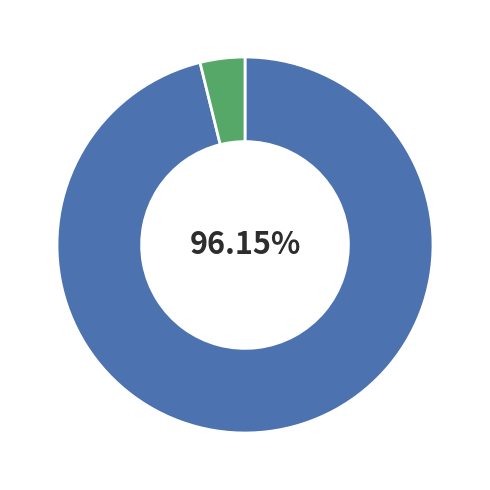

Is there any slice that represents more than half of the pie?

Yes